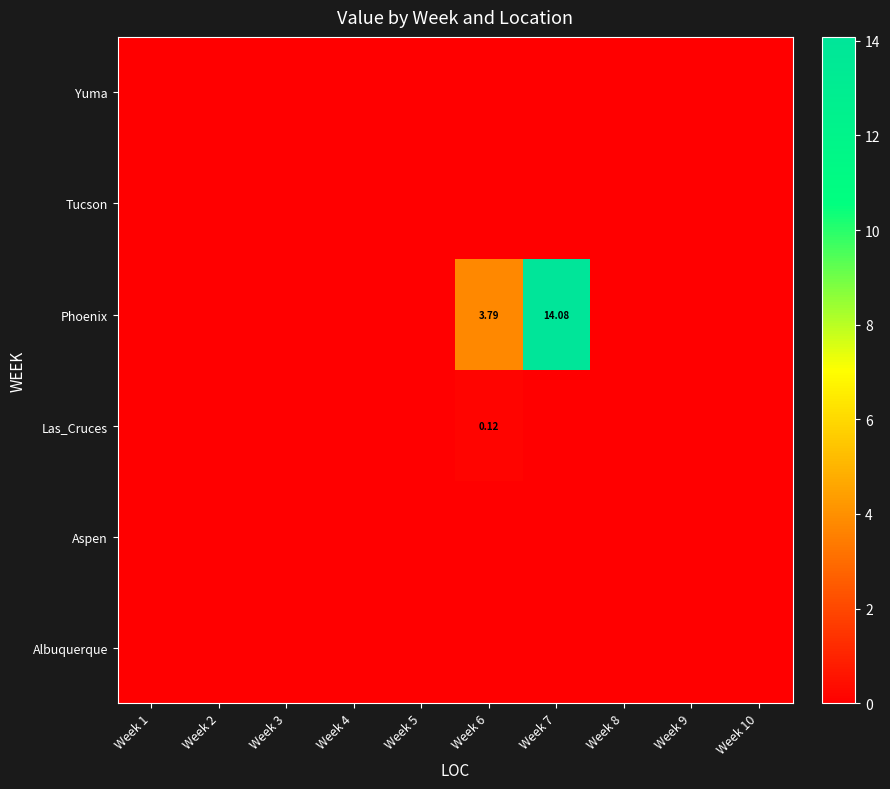

At which category is the sum across all series the highest?

Week 7